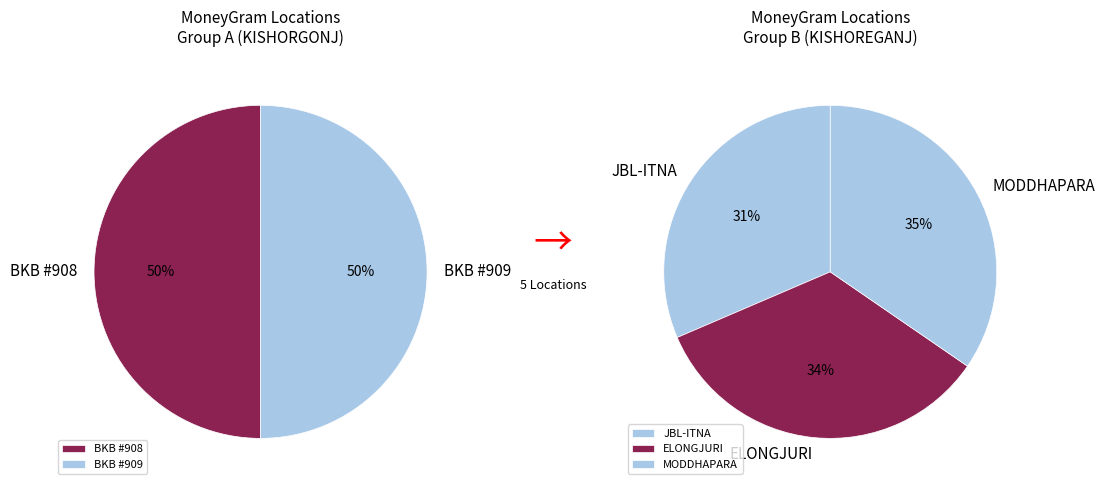

How much of the chart is everything except BANGLADESH KRISHI BANK #908?

80.0%